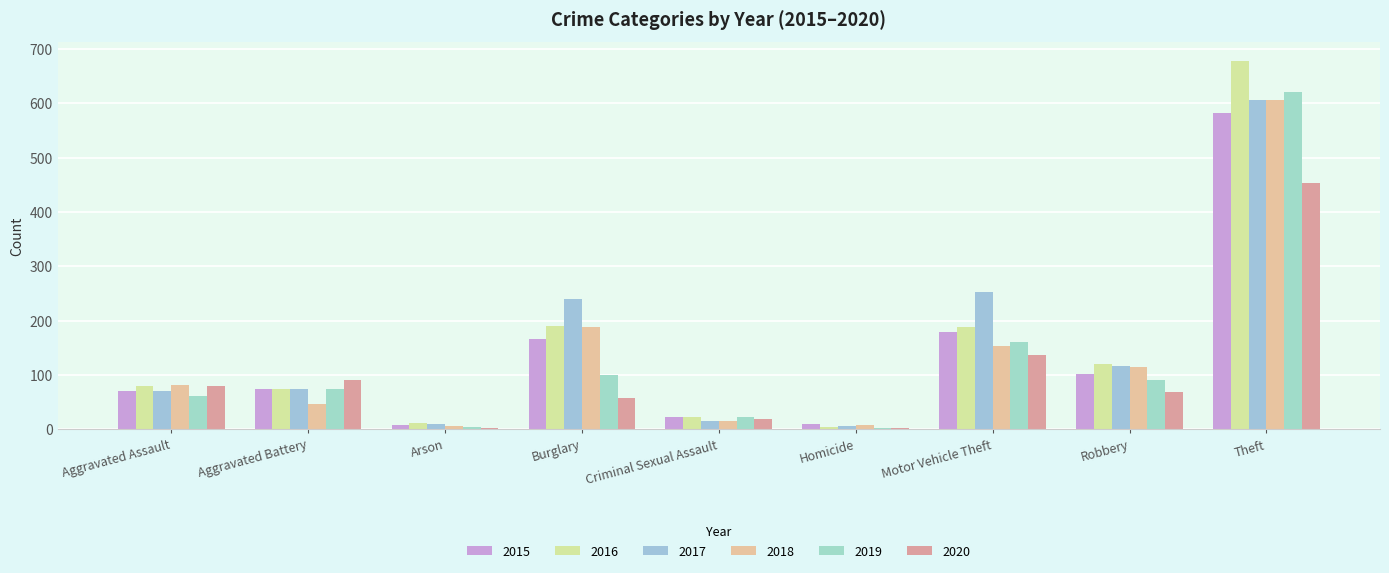

How many series are shown in this chart?

6